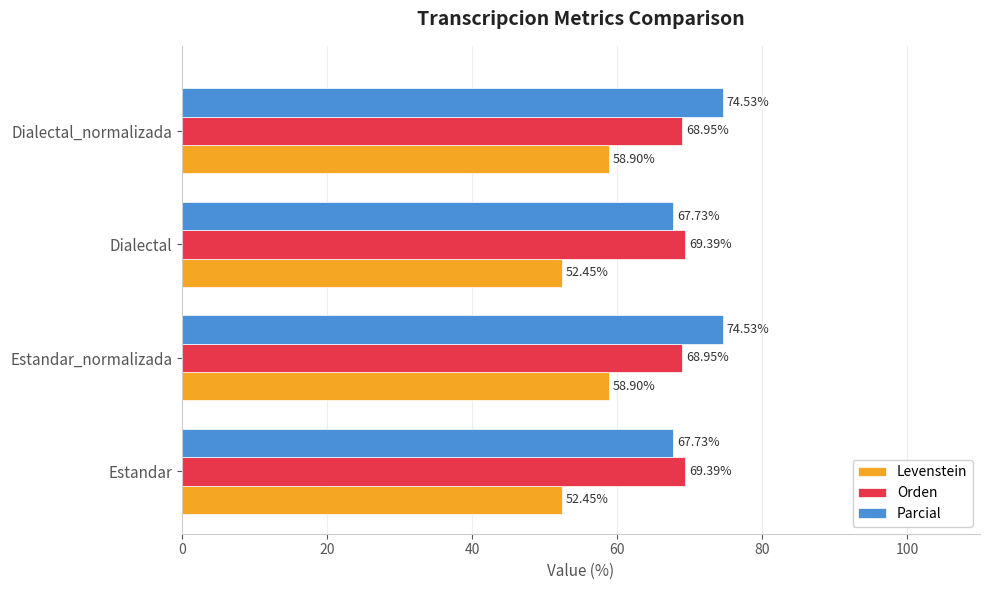

Which series has the largest total across all categories?

Parcial